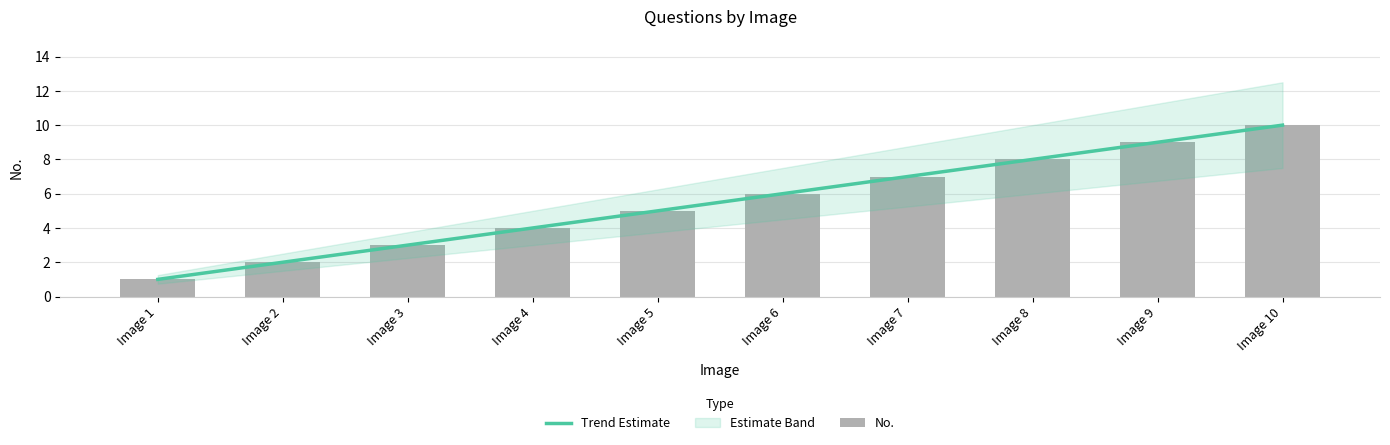

What is the maximum value shown in the chart?

10